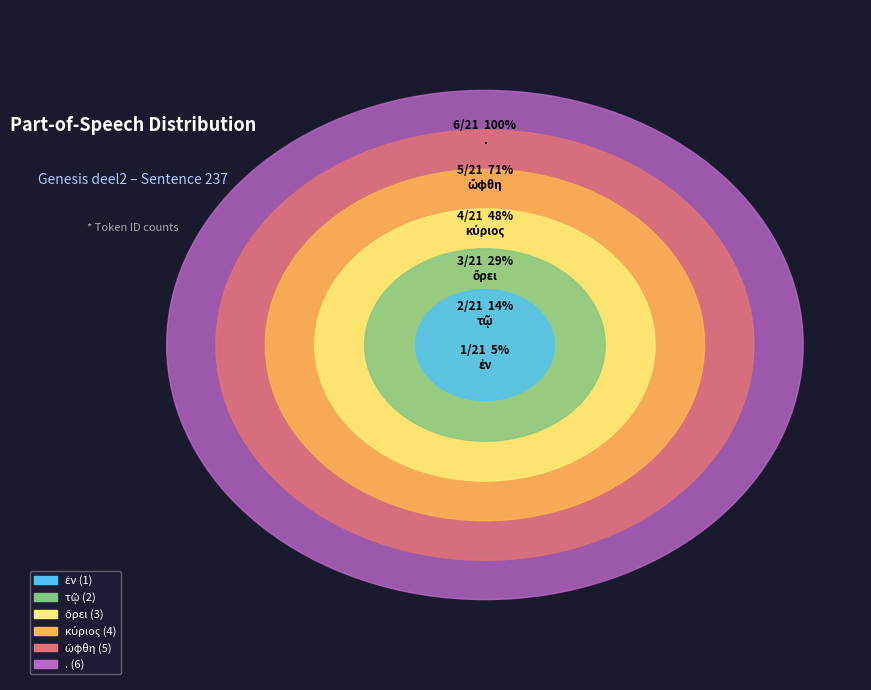

To the nearest percent, what is the average slice percentage?

17%